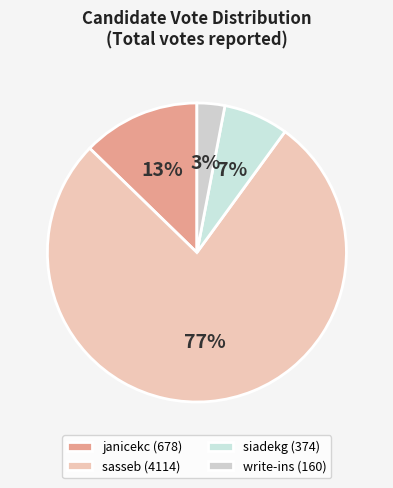

What percentage is the siadekg slice, to the nearest percent?

7%